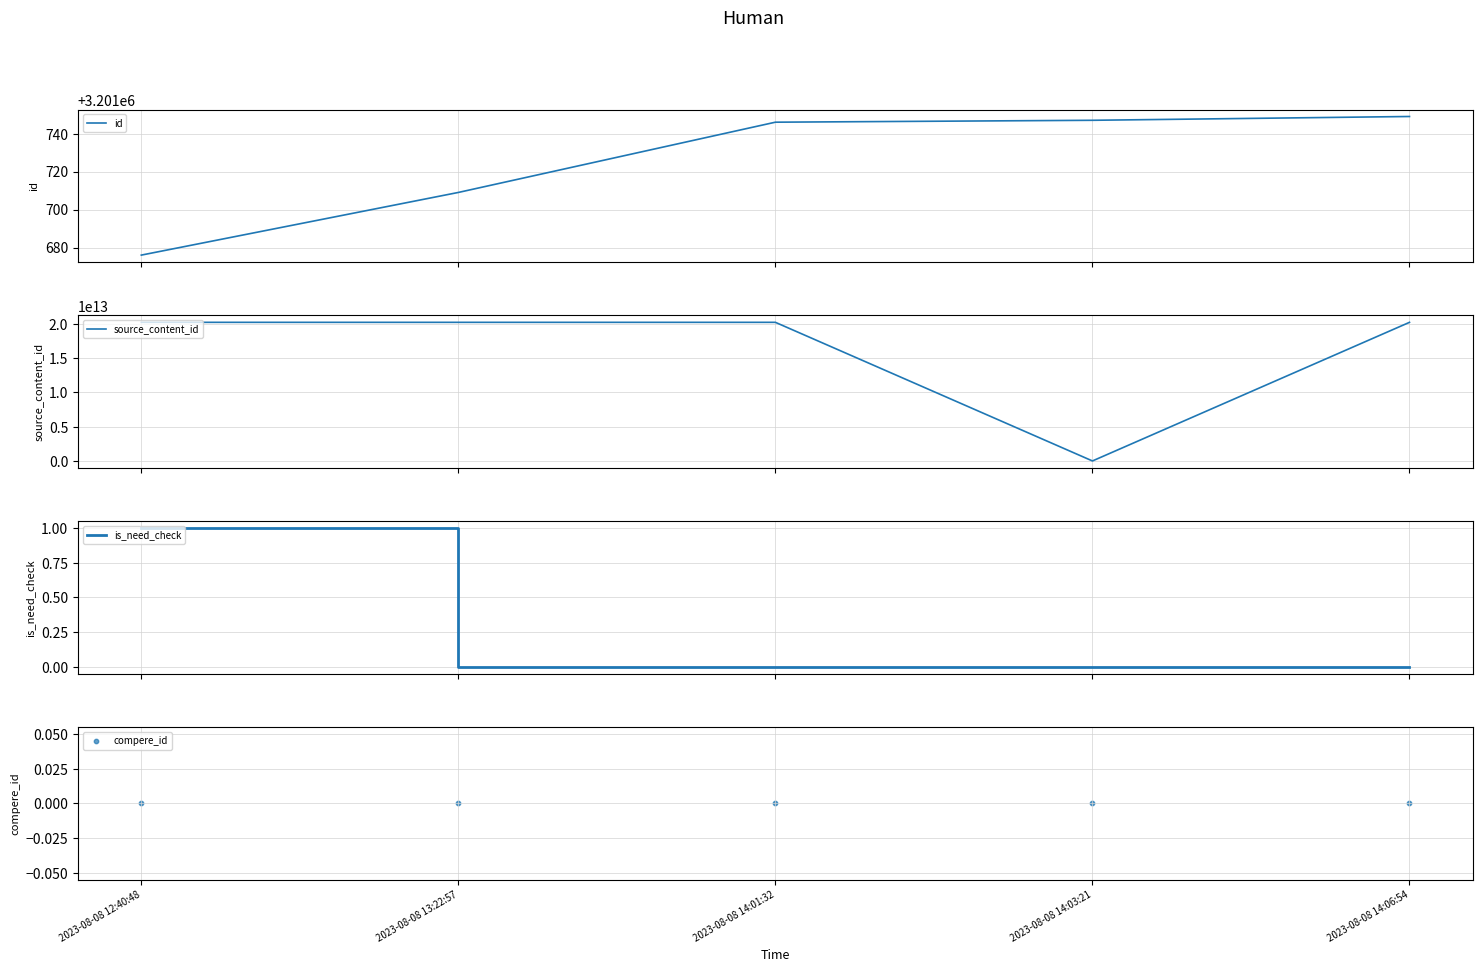

What are all the series names shown in the legend?

id, source_content_id, is_need_check, compere_id